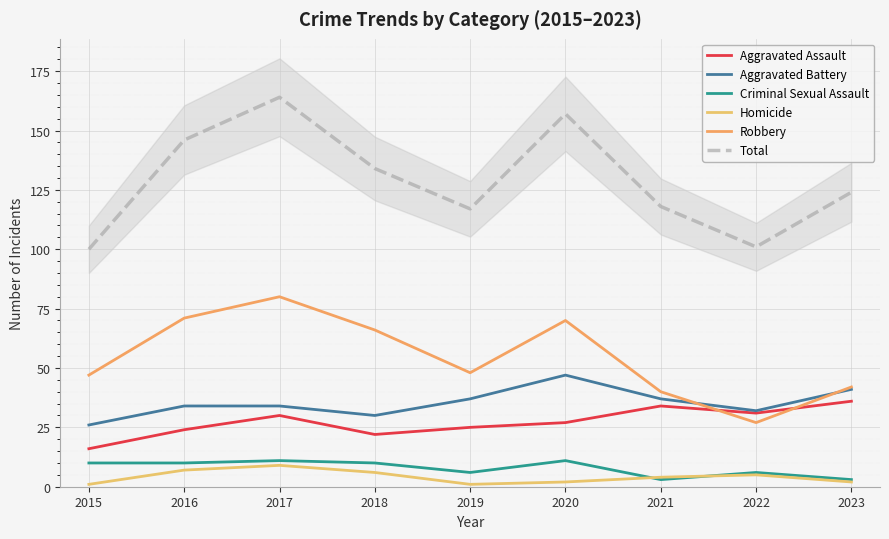

List the series in order of their peak value, highest first.

Total, Robbery, Aggravated Battery, Aggravated Assault, Criminal Sexual Assault, Homicide